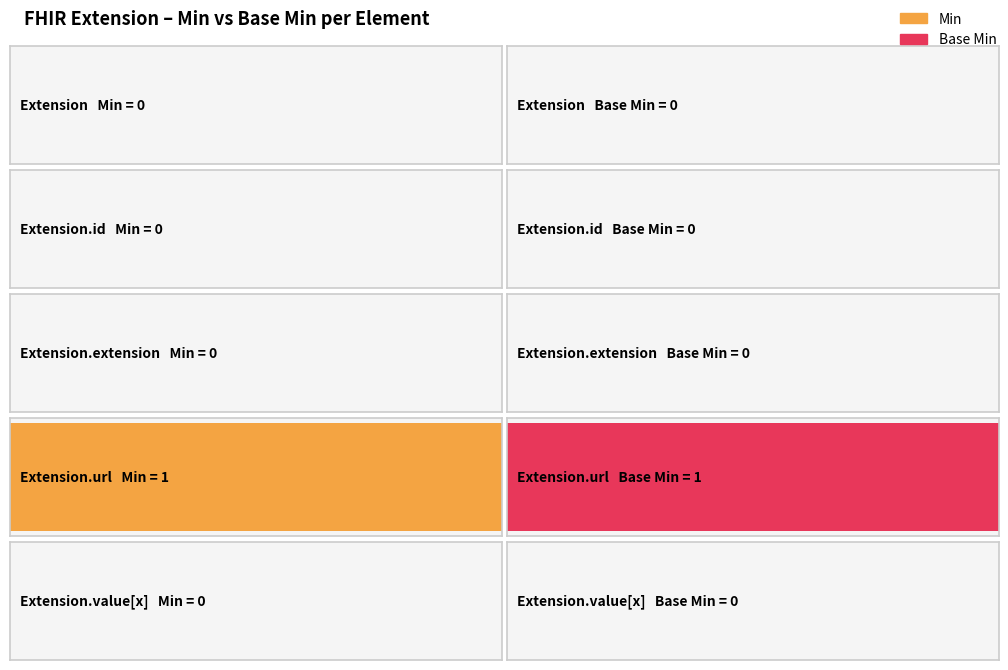

What is the difference between the maximum and minimum values in the Base Min series?

1